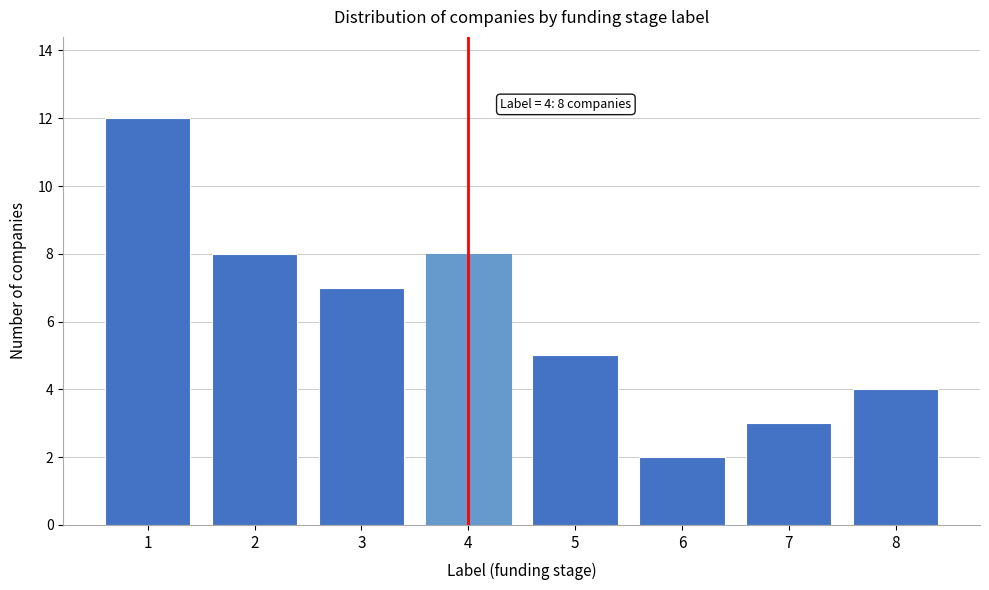

Reading right to left, list all the values displayed in this chart.

8=4	7=3	6=2	5=5	4=8	3=7	2=8	1=12